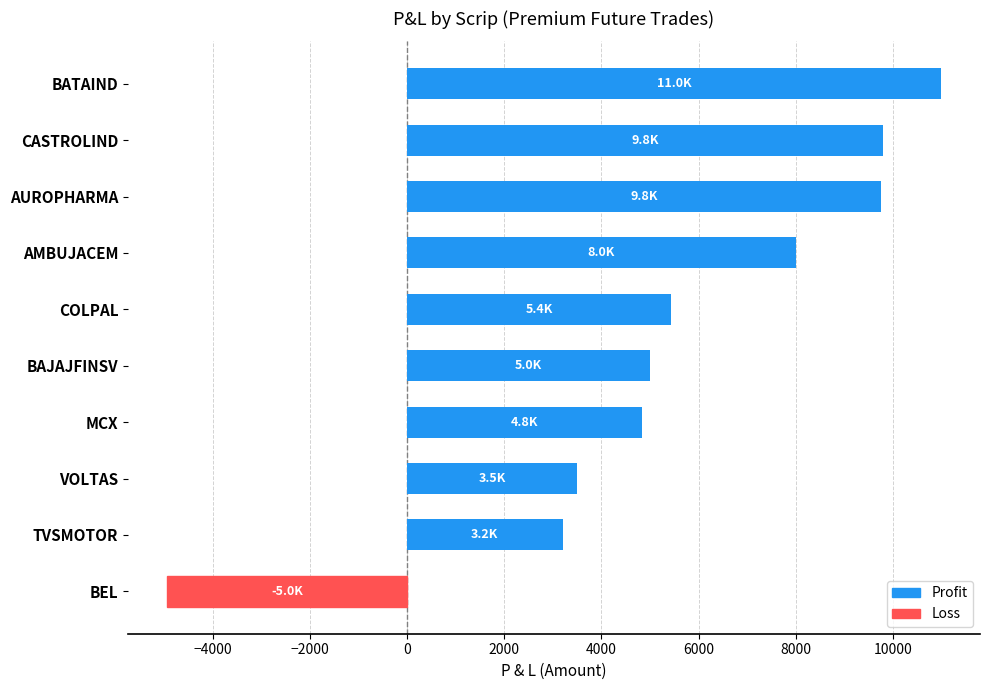

Which category has the lowest value across all series?

BEL